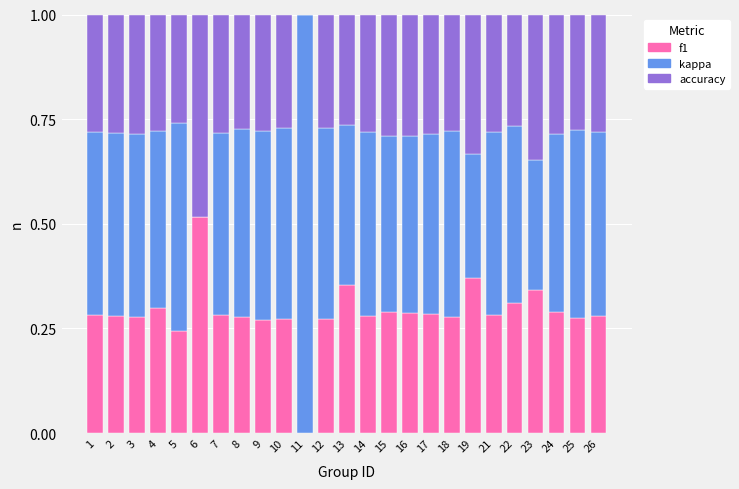

How many series are shown in this chart?

3